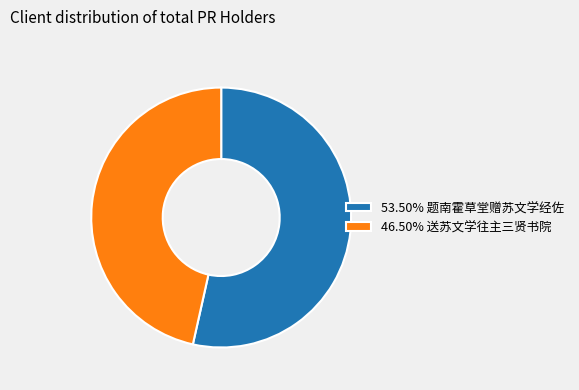

Approximately how many times larger is the value at 53.50% 题南霍草堂赠苏文学经佐 compared to 46.50% 送苏文学往主三贤书院?

1.2